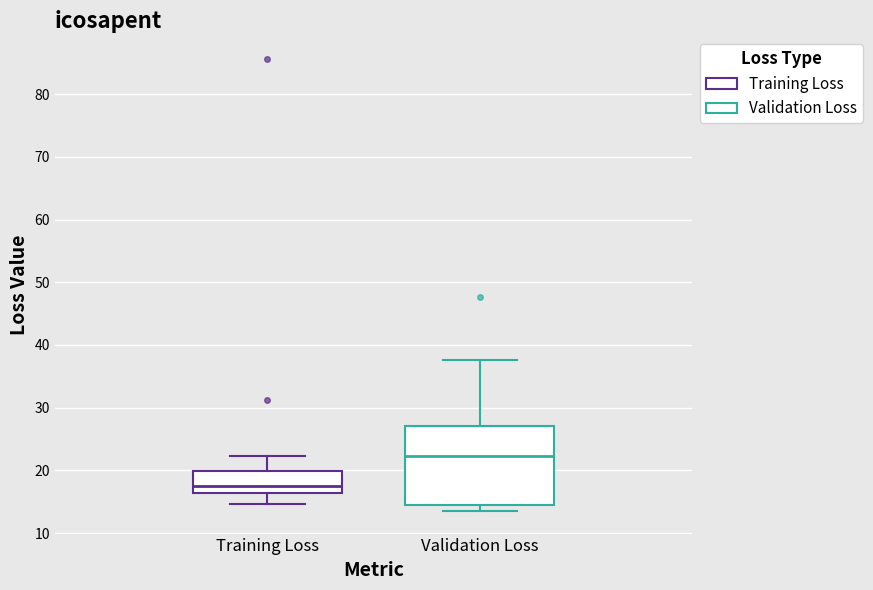

Reading left to right, read every box against the y-axis: the position of its median line, the range the box covers, and the ends of its whiskers. The values are not printed on the chart, so give them approximately, as read against the axis.

Training Loss: median 17, box 16 to 20, whiskers 15 to 22
Validation Loss: median 22, box 15 to 27, whiskers 14 to 38